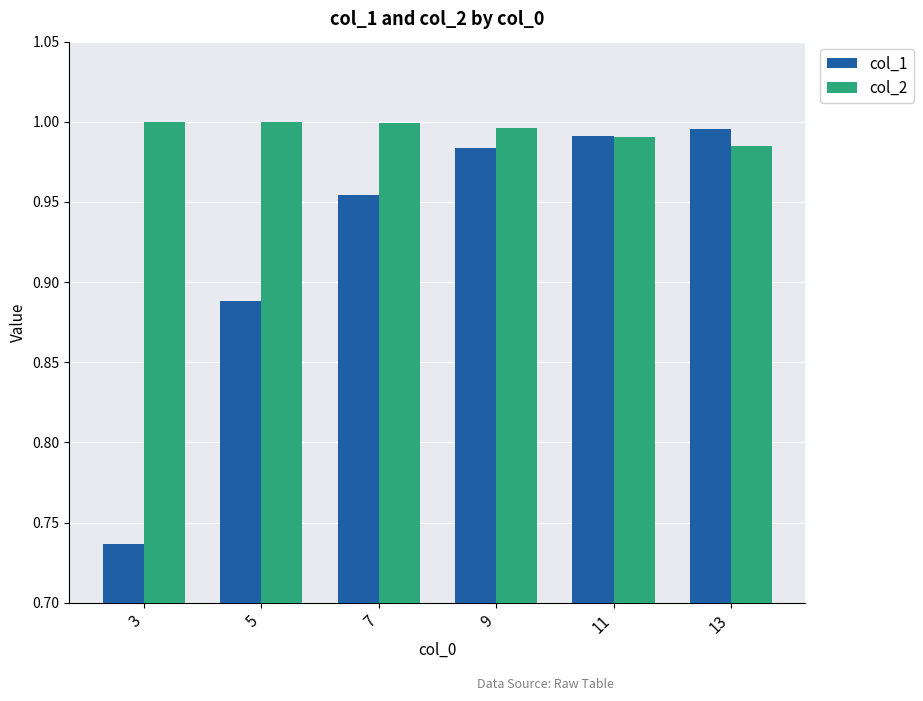

List the series in order of their peak value, highest first.

col_2, col_1